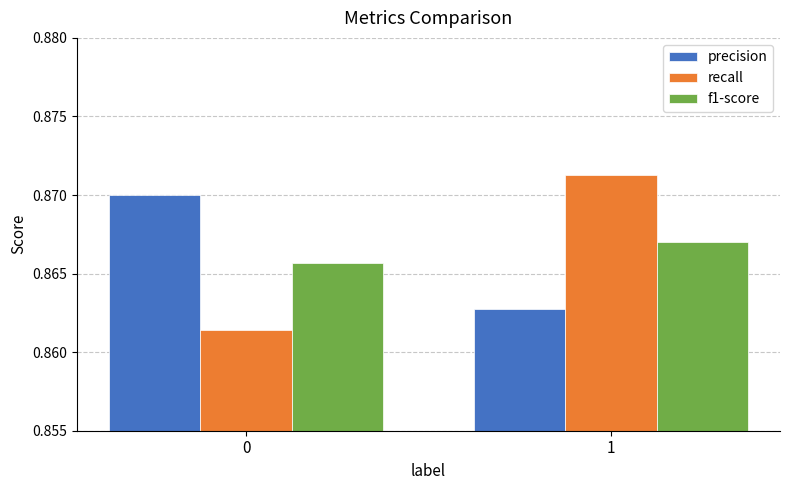

Which series changed the most between 0 and 1?

recall